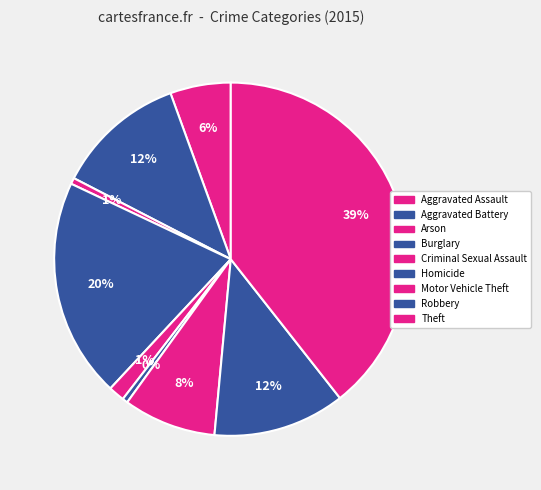

True or false: Homicide accounts for 7% of the total.

False